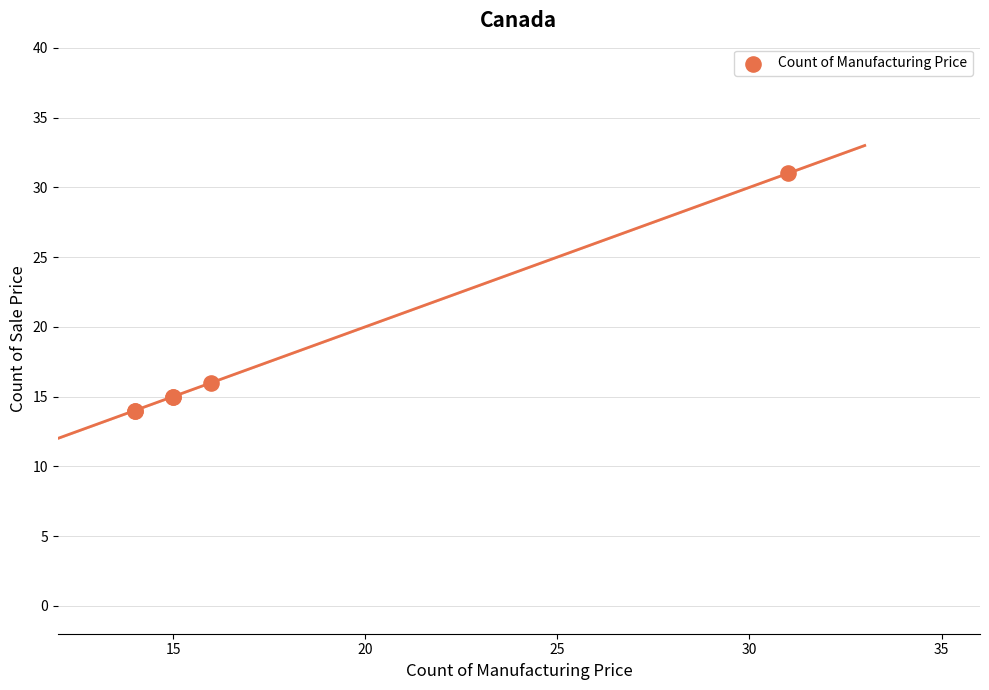

What Y value in the scatter plot is closest to 22?

16